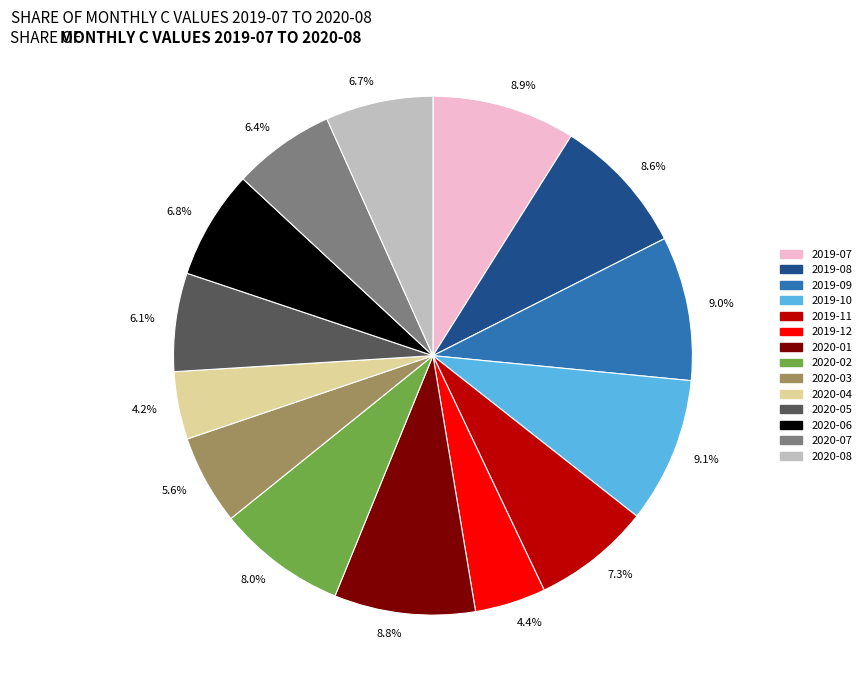

What percentage is the 2020-01 slice, to the nearest percent?

9%